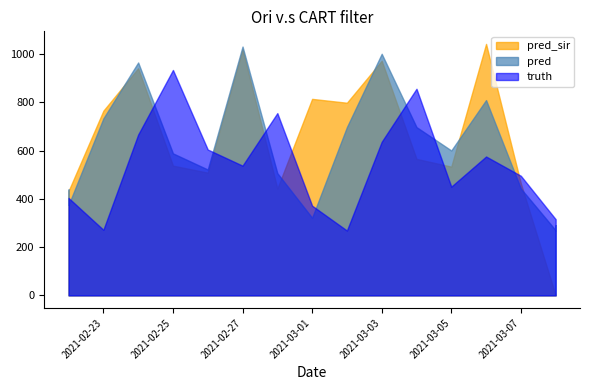

Reading left to right, transcribe all the data shown in this chart.

truth: 2021-02-22=404.0	2021-02-22=404.0	2021-02-23=272.0	2021-02-24=667.0	2021-02-25=935.0	2021-02-26=605.0	2021-02-27=538.0	2021-02-28=756.0	2021-03-01=372.0	2021-03-02=269.0	2021-03-03=637.0	2021-03-04=857.0	2021-03-05=451.0	2021-03-06=576.0	2021-03-07=496.0	2021-03-08=316.0	2021-03-08=316.0
pred: 2021-02-22=439.3	2021-02-22=375.0	2021-02-23=734.0	2021-02-24=966.0	2021-02-25=589.0	2021-02-26=522.0	2021-02-27=1032.0	2021-02-28=507.0	2021-03-01=322.0	2021-03-02=698.0	2021-03-03=1002.0	2021-03-04=698.0	2021-03-05=601.0	2021-03-06=810.0	2021-03-07=443.0	2021-03-08=270.0	2021-03-08=291.0
pred_sir: 2021-02-22=373.1	2021-02-22=433.3	2021-02-23=766.0	2021-02-24=942.0	2021-02-25=538.0	2021-02-26=509.0	2021-02-27=1020.0	2021-02-28=443.0	2021-03-01=815.0	2021-03-02=799.0	2021-03-03=973.0	2021-03-04=566.0	2021-03-05=534.0	2021-03-06=1043.0	2021-03-07=464.0	2021-03-08=0.0	2021-03-08=0.0